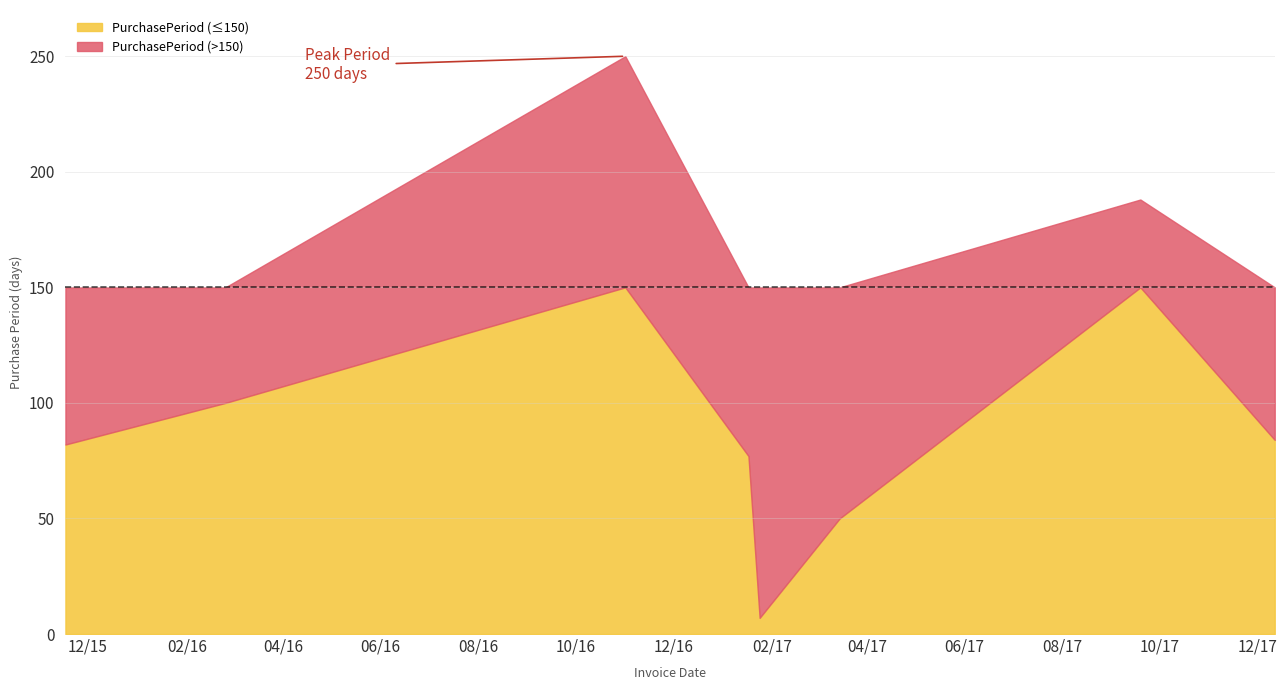

What is the maximum value shown in the chart?

250